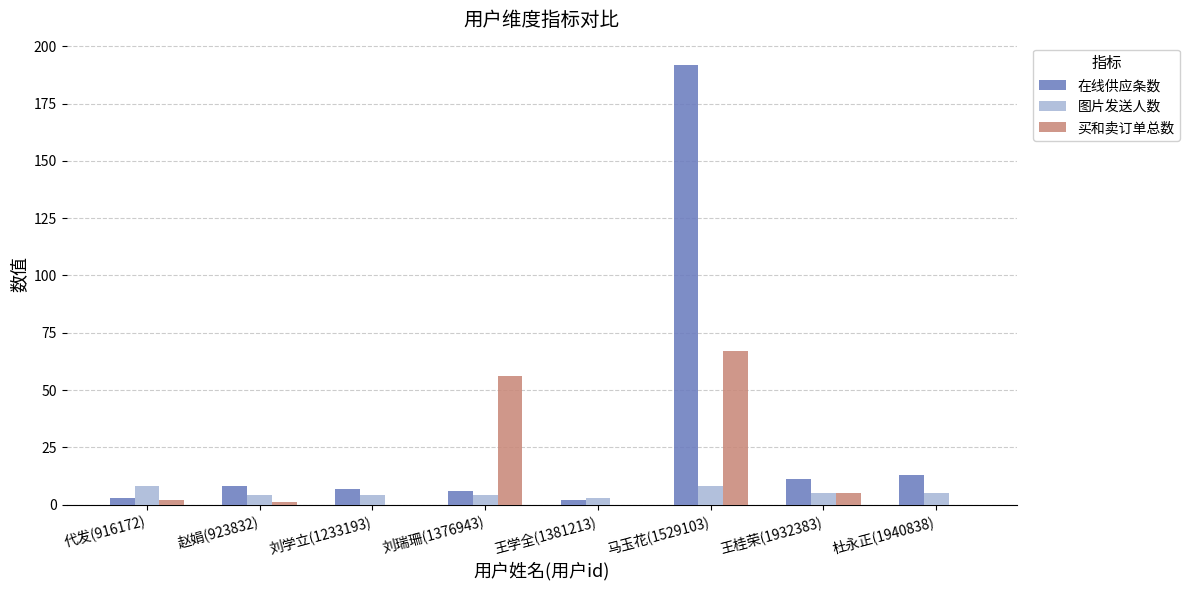

What is the maximum value shown in the chart?

192